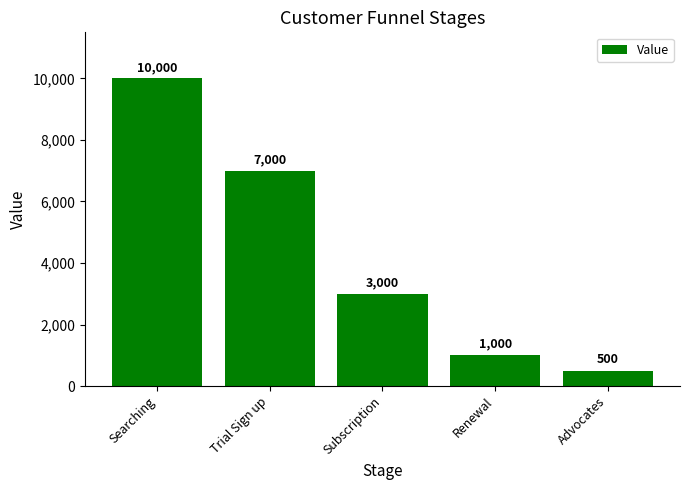

How many series are shown in this chart?

1